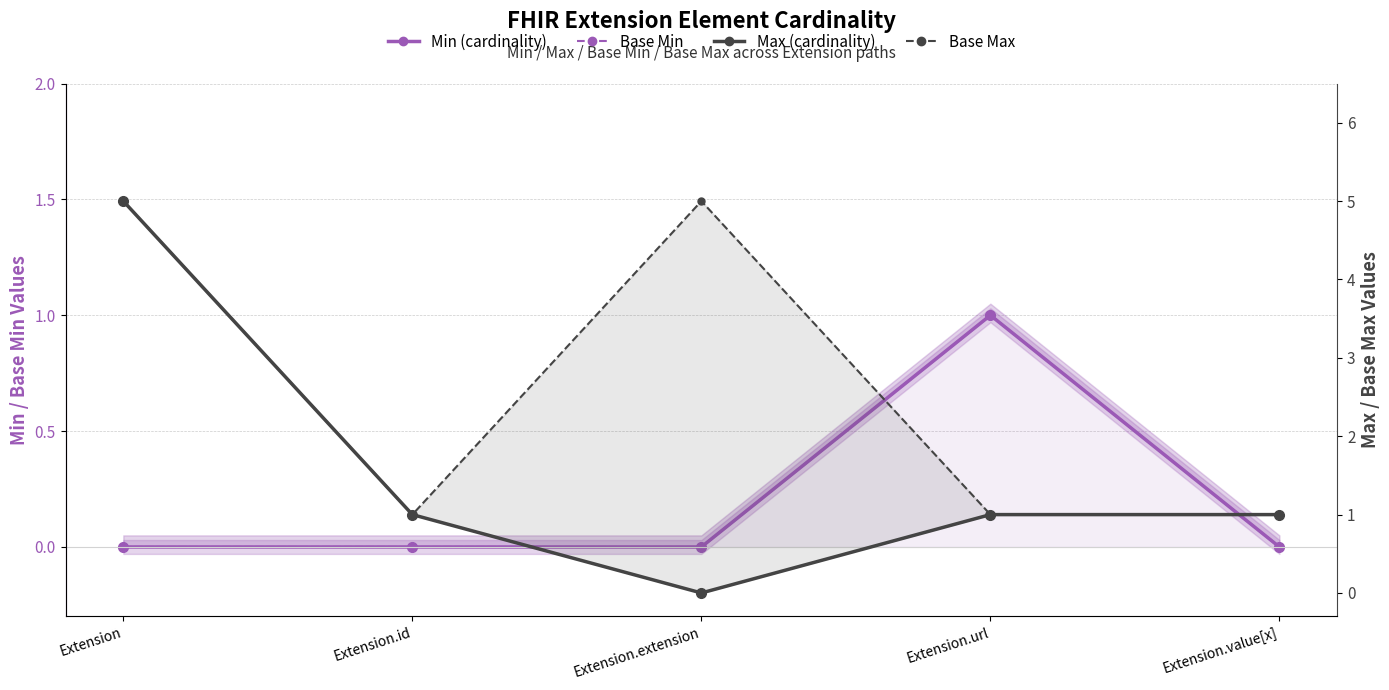

What is the label of the 3rd point from the left?

Extension.extension